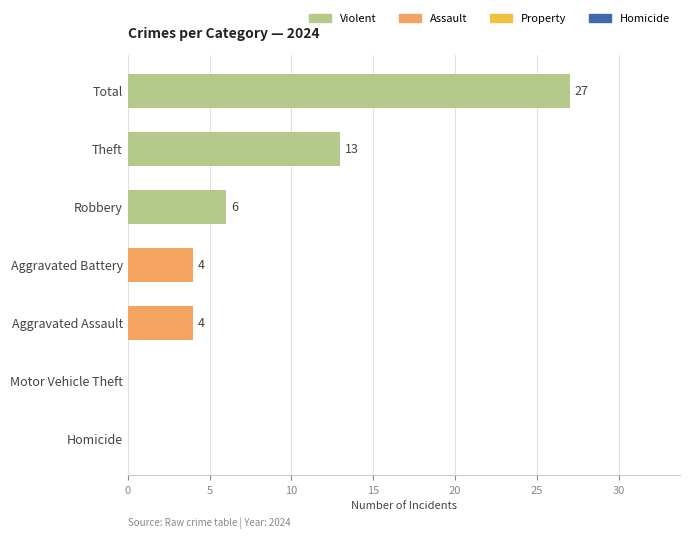

What is the change in value from Total to Robbery?

-21